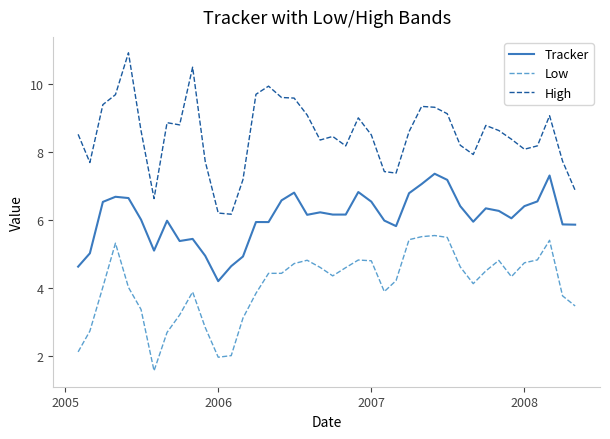

What is the minimum value shown in the chart?

1.6